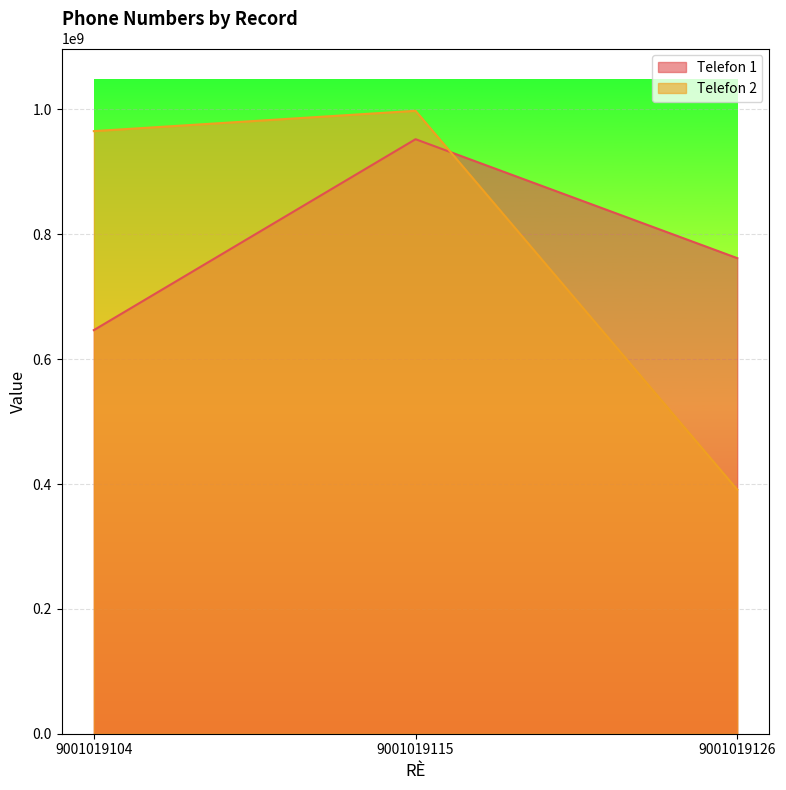

What is the difference between the highest and lowest values at 9001019104?

318814711